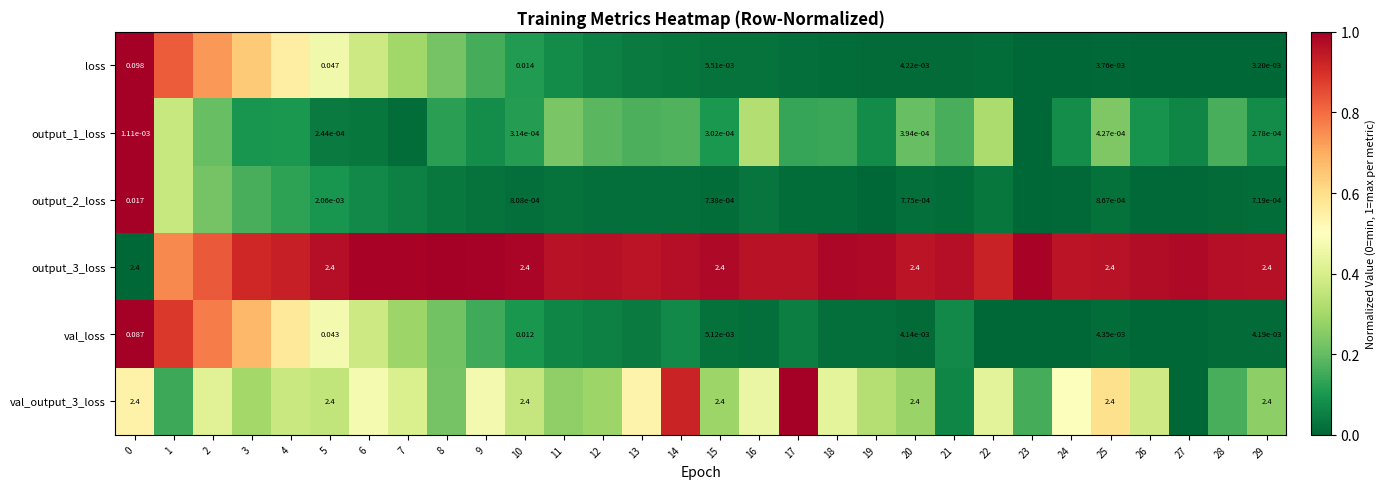

What is the highest value of the output_1_loss series?

1.0